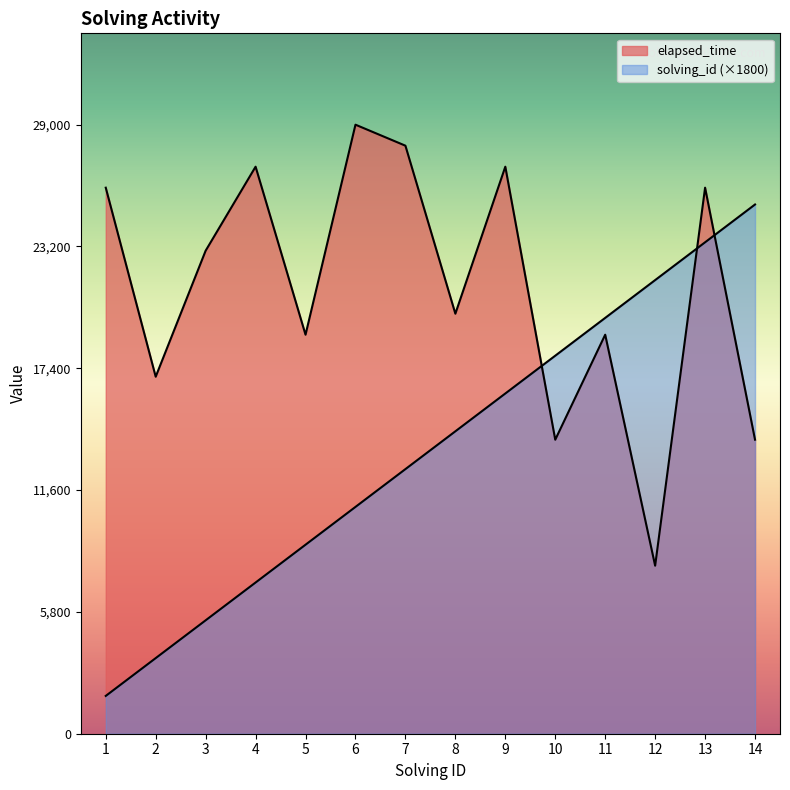

Which series has the widest spread of values?

solving_id